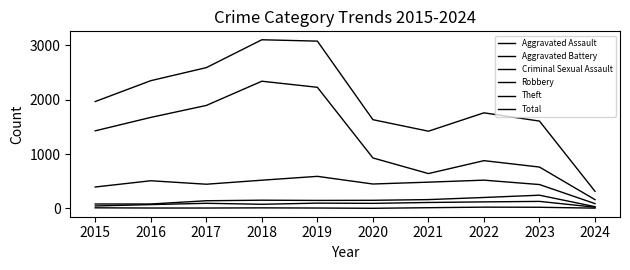

What is the spread (max minus min) of values at 2018?

3094